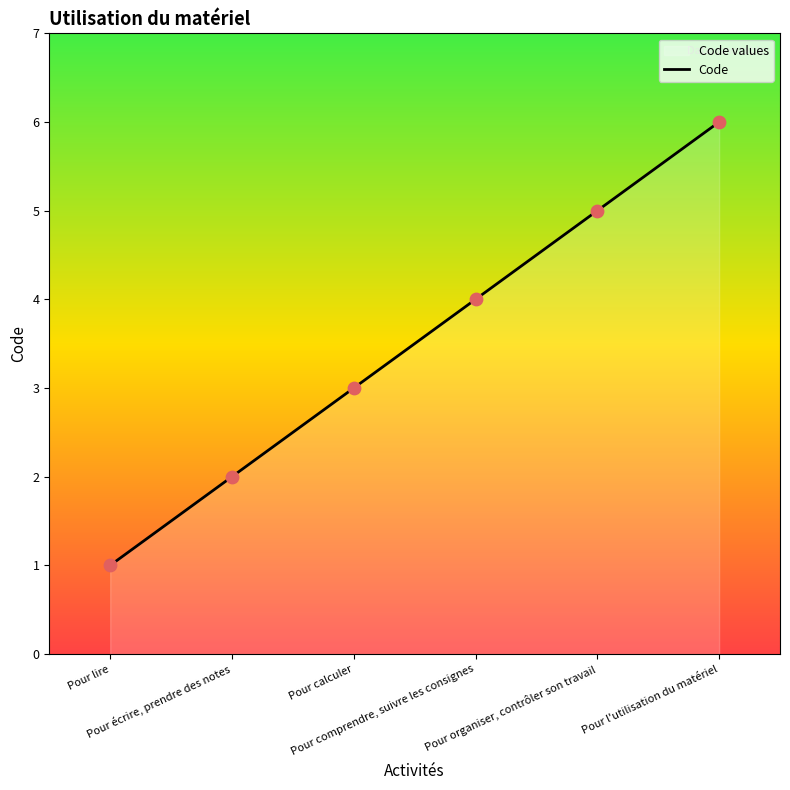

What is the ratio of the value at Pour calculer to the value at Pour écrire, prendre des notes?

1.5